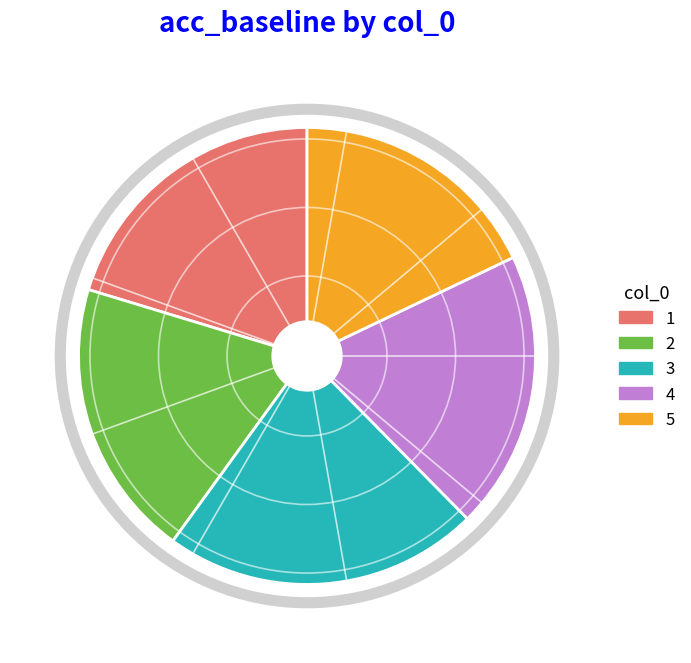

What is the largest slice in the pie chart?

3